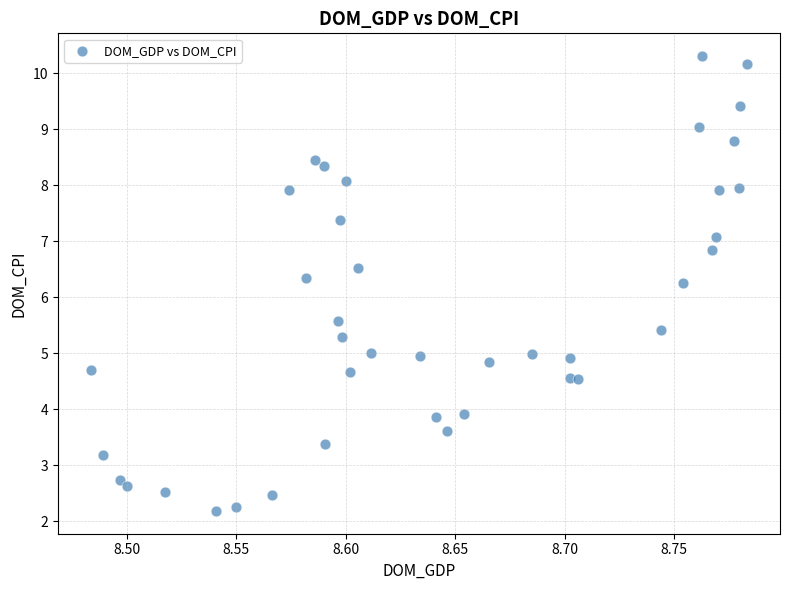

What is the range of Y values (max minus min)?

8.1